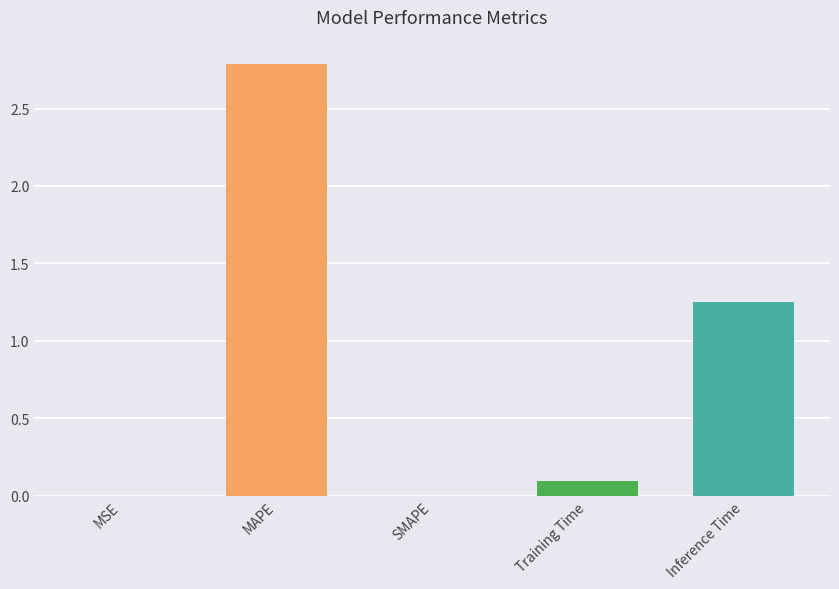

What is the difference between the values at Inference Time and SMAPE?

1.3